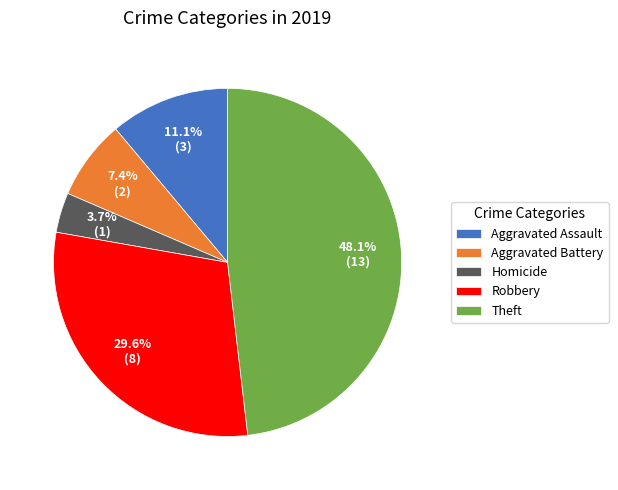

Does Theft account for over 50% of the chart?

No